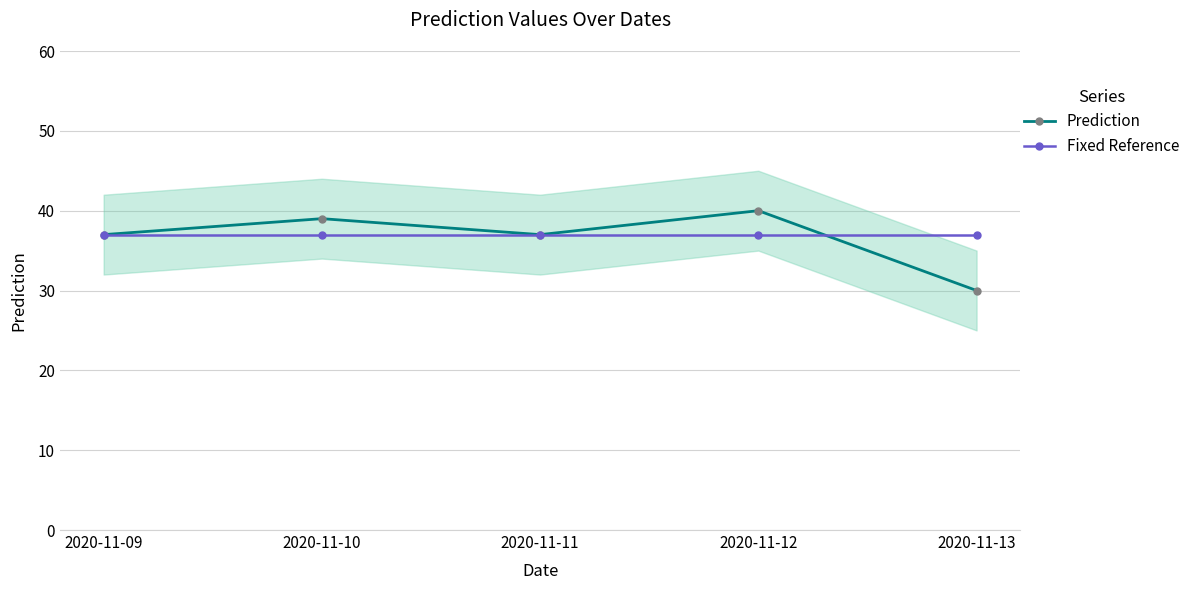

What is the sum of the Prediction values at 2020-11-09 and 2020-11-12?

77